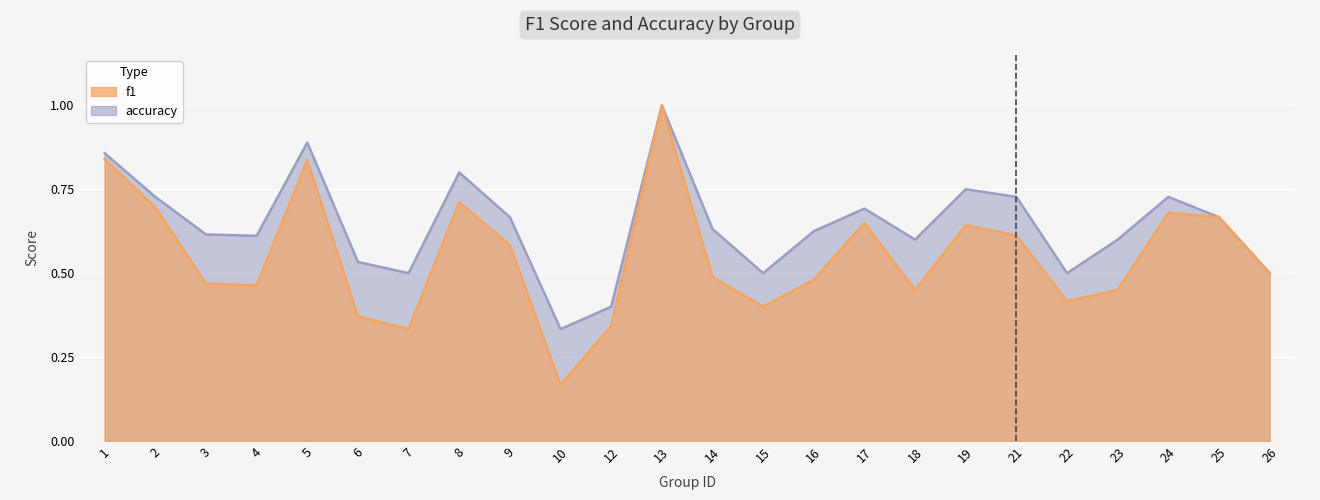

What is the sum of the f1 values at 4 and 23?

0.9